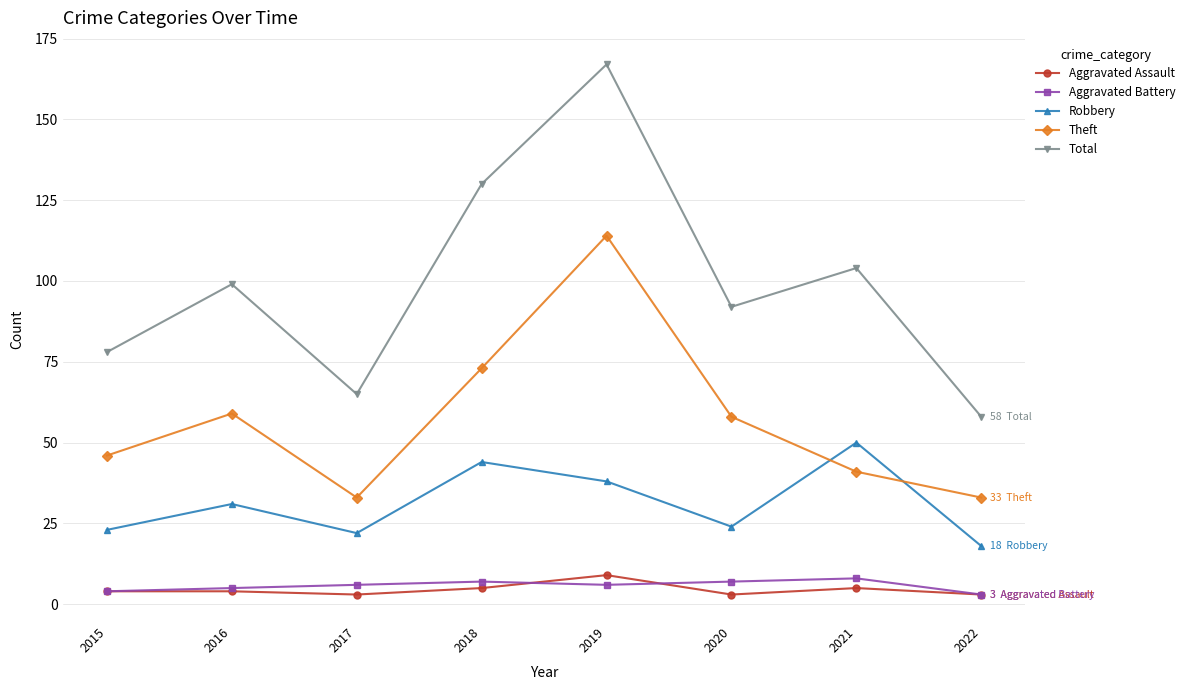

The Robbery series shows 32 at 2020. True or false?

False